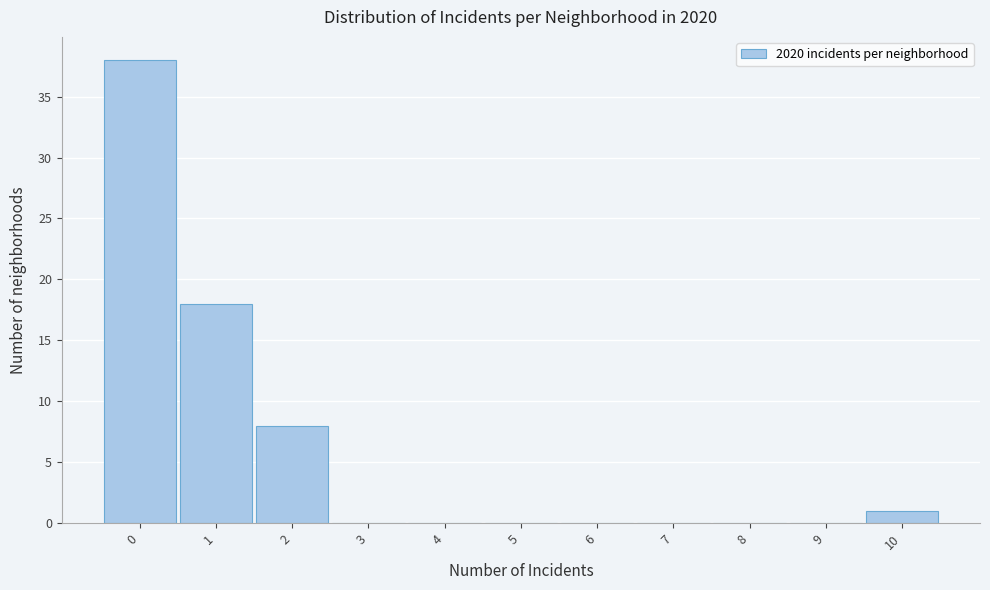

Reading right to left, what are all the values shown in this chart?

10=1	9=0	8=0	7=0	6=0	5=0	4=0	3=0	2=8	1=18	0=38